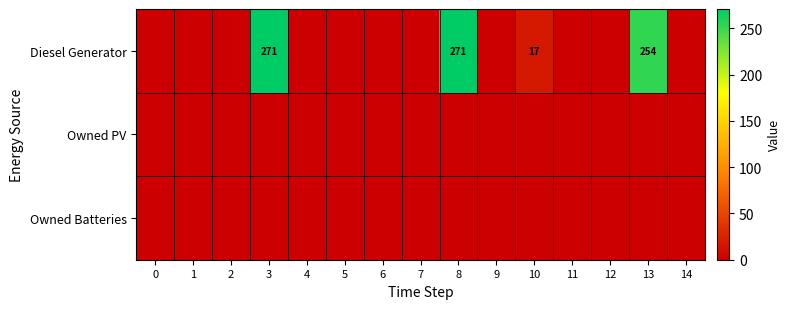

The Diesel Generator series shows 368 at 13. True or false?

False